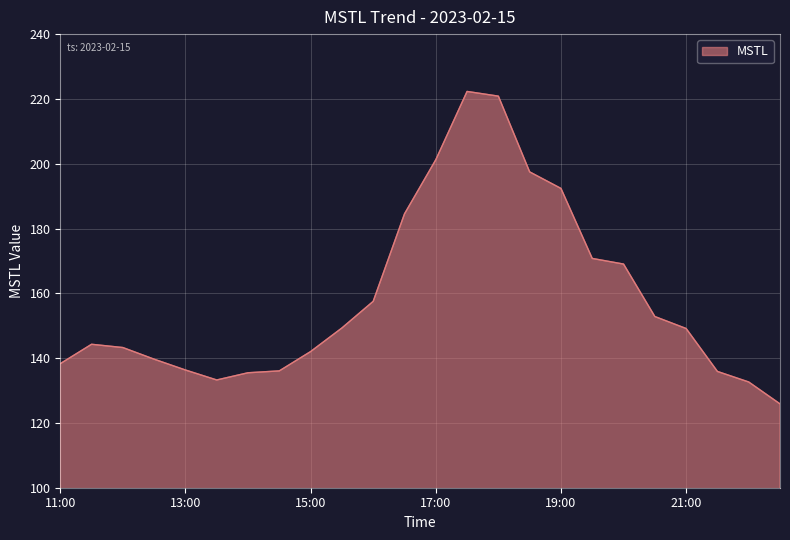

What is the average value?

158.8